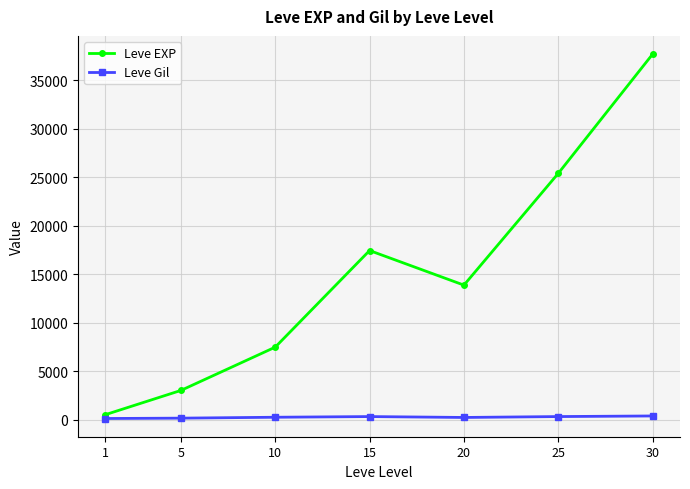

Rank the series by their average value, from lowest to highest.

Leve Gil, Leve EXP